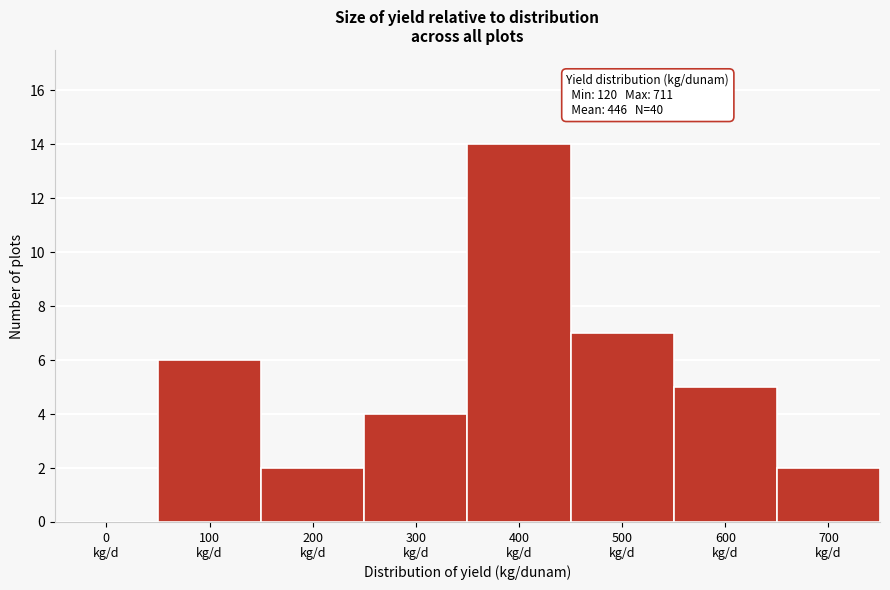

What is the maximum value shown in the chart?

14